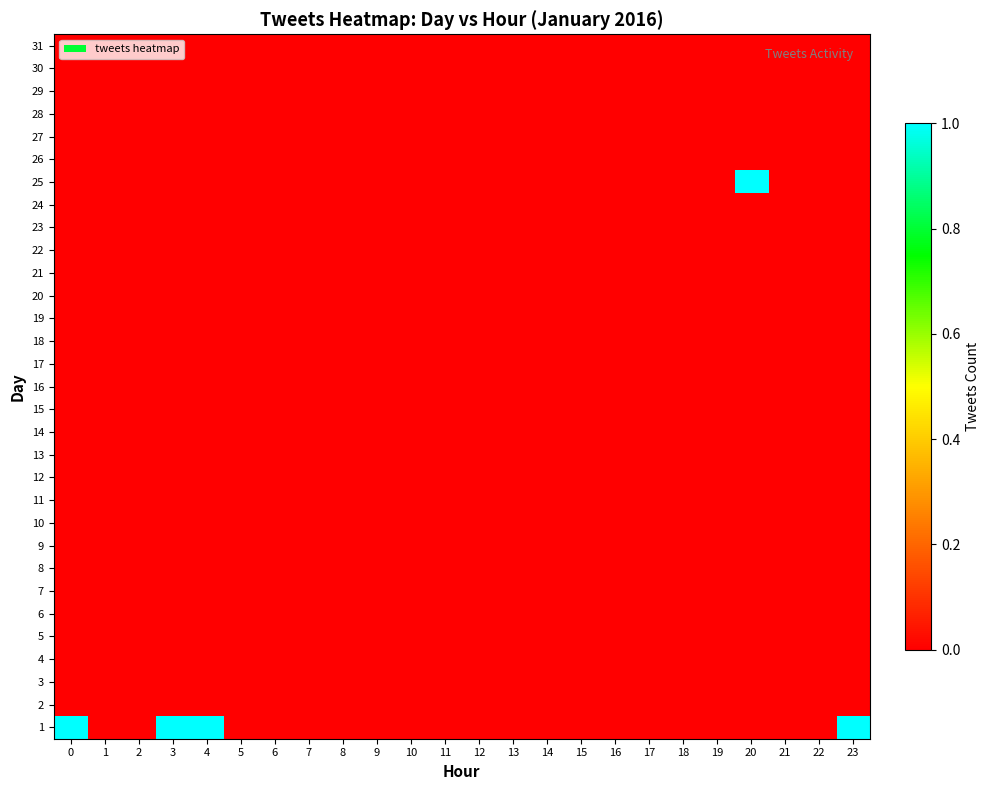

Reading left to right, what are all the values shown in this chart?

1: 0=1	1=0	2=0	3=1	4=1	5=0	6=0	7=0	8=0	9=0	10=0	11=0	12=0	13=0	14=0	15=0	16=0	17=0	18=0	19=0	20=0	21=0	22=0	23=1
2: 0=0	1=0	2=0	3=0	4=0	5=0	6=0	7=0	8=0	9=0	10=0	11=0	12=0	13=0	14=0	15=0	16=0	17=0	18=0	19=0	20=0	21=0	22=0	23=0
3: 0=0	1=0	2=0	3=0	4=0	5=0	6=0	7=0	8=0	9=0	10=0	11=0	12=0	13=0	14=0	15=0	16=0	17=0	18=0	19=0	20=0	21=0	22=0	23=0
4: 0=0	1=0	2=0	3=0	4=0	5=0	6=0	7=0	8=0	9=0	10=0	11=0	12=0	13=0	14=0	15=0	16=0	17=0	18=0	19=0	20=0	21=0	22=0	23=0
5: 0=0	1=0	2=0	3=0	4=0	5=0	6=0	7=0	8=0	9=0	10=0	11=0	12=0	13=0	14=0	15=0	16=0	17=0	18=0	19=0	20=0	21=0	22=0	23=0
6: 0=0	1=0	2=0	3=0	4=0	5=0	6=0	7=0	8=0	9=0	10=0	11=0	12=0	13=0	14=0	15=0	16=0	17=0	18=0	19=0	20=0	21=0	22=0	23=0
7: 0=0	1=0	2=0	3=0	4=0	5=0	6=0	7=0	8=0	9=0	10=0	11=0	12=0	13=0	14=0	15=0	16=0	17=0	18=0	19=0	20=0	21=0	22=0	23=0
8: 0=0	1=0	2=0	3=0	4=0	5=0	6=0	7=0	8=0	9=0	10=0	11=0	12=0	13=0	14=0	15=0	16=0	17=0	18=0	19=0	20=0	21=0	22=0	23=0
9: 0=0	1=0	2=0	3=0	4=0	5=0	6=0	7=0	8=0	9=0	10=0	11=0	12=0	13=0	14=0	15=0	16=0	17=0	18=0	19=0	20=0	21=0	22=0	23=0
10: 0=0	1=0	2=0	3=0	4=0	5=0	6=0	7=0	8=0	9=0	10=0	11=0	12=0	13=0	14=0	15=0	16=0	17=0	18=0	19=0	20=0	21=0	22=0	23=0
11: 0=0	1=0	2=0	3=0	4=0	5=0	6=0	7=0	8=0	9=0	10=0	11=0	12=0	13=0	14=0	15=0	16=0	17=0	18=0	19=0	20=0	21=0	22=0	23=0
12: 0=0	1=0	2=0	3=0	4=0	5=0	6=0	7=0	8=0	9=0	10=0	11=0	12=0	13=0	14=0	15=0	16=0	17=0	18=0	19=0	20=0	21=0	22=0	23=0
13: 0=0	1=0	2=0	3=0	4=0	5=0	6=0	7=0	8=0	9=0	10=0	11=0	12=0	13=0	14=0	15=0	16=0	17=0	18=0	19=0	20=0	21=0	22=0	23=0
14: 0=0	1=0	2=0	3=0	4=0	5=0	6=0	7=0	8=0	9=0	10=0	11=0	12=0	13=0	14=0	15=0	16=0	17=0	18=0	19=0	20=0	21=0	22=0	23=0
15: 0=0	1=0	2=0	3=0	4=0	5=0	6=0	7=0	8=0	9=0	10=0	11=0	12=0	13=0	14=0	15=0	16=0	17=0	18=0	19=0	20=0	21=0	22=0	23=0
16: 0=0	1=0	2=0	3=0	4=0	5=0	6=0	7=0	8=0	9=0	10=0	11=0	12=0	13=0	14=0	15=0	16=0	17=0	18=0	19=0	20=0	21=0	22=0	23=0
17: 0=0	1=0	2=0	3=0	4=0	5=0	6=0	7=0	8=0	9=0	10=0	11=0	12=0	13=0	14=0	15=0	16=0	17=0	18=0	19=0	20=0	21=0	22=0	23=0
18: 0=0	1=0	2=0	3=0	4=0	5=0	6=0	7=0	8=0	9=0	10=0	11=0	12=0	13=0	14=0	15=0	16=0	17=0	18=0	19=0	20=0	21=0	22=0	23=0
19: 0=0	1=0	2=0	3=0	4=0	5=0	6=0	7=0	8=0	9=0	10=0	11=0	12=0	13=0	14=0	15=0	16=0	17=0	18=0	19=0	20=0	21=0	22=0	23=0
20: 0=0	1=0	2=0	3=0	4=0	5=0	6=0	7=0	8=0	9=0	10=0	11=0	12=0	13=0	14=0	15=0	16=0	17=0	18=0	19=0	20=0	21=0	22=0	23=0
21: 0=0	1=0	2=0	3=0	4=0	5=0	6=0	7=0	8=0	9=0	10=0	11=0	12=0	13=0	14=0	15=0	16=0	17=0	18=0	19=0	20=0	21=0	22=0	23=0
22: 0=0	1=0	2=0	3=0	4=0	5=0	6=0	7=0	8=0	9=0	10=0	11=0	12=0	13=0	14=0	15=0	16=0	17=0	18=0	19=0	20=0	21=0	22=0	23=0
23: 0=0	1=0	2=0	3=0	4=0	5=0	6=0	7=0	8=0	9=0	10=0	11=0	12=0	13=0	14=0	15=0	16=0	17=0	18=0	19=0	20=0	21=0	22=0	23=0
24: 0=0	1=0	2=0	3=0	4=0	5=0	6=0	7=0	8=0	9=0	10=0	11=0	12=0	13=0	14=0	15=0	16=0	17=0	18=0	19=0	20=0	21=0	22=0	23=0
25: 0=0	1=0	2=0	3=0	4=0	5=0	6=0	7=0	8=0	9=0	10=0	11=0	12=0	13=0	14=0	15=0	16=0	17=0	18=0	19=0	20=1	21=0	22=0	23=0
26: 0=0	1=0	2=0	3=0	4=0	5=0	6=0	7=0	8=0	9=0	10=0	11=0	12=0	13=0	14=0	15=0	16=0	17=0	18=0	19=0	20=0	21=0	22=0	23=0
27: 0=0	1=0	2=0	3=0	4=0	5=0	6=0	7=0	8=0	9=0	10=0	11=0	12=0	13=0	14=0	15=0	16=0	17=0	18=0	19=0	20=0	21=0	22=0	23=0
28: 0=0	1=0	2=0	3=0	4=0	5=0	6=0	7=0	8=0	9=0	10=0	11=0	12=0	13=0	14=0	15=0	16=0	17=0	18=0	19=0	20=0	21=0	22=0	23=0
29: 0=0	1=0	2=0	3=0	4=0	5=0	6=0	7=0	8=0	9=0	10=0	11=0	12=0	13=0	14=0	15=0	16=0	17=0	18=0	19=0	20=0	21=0	22=0	23=0
30: 0=0	1=0	2=0	3=0	4=0	5=0	6=0	7=0	8=0	9=0	10=0	11=0	12=0	13=0	14=0	15=0	16=0	17=0	18=0	19=0	20=0	21=0	22=0	23=0
31: 0=0	1=0	2=0	3=0	4=0	5=0	6=0	7=0	8=0	9=0	10=0	11=0	12=0	13=0	14=0	15=0	16=0	17=0	18=0	19=0	20=0	21=0	22=0	23=0